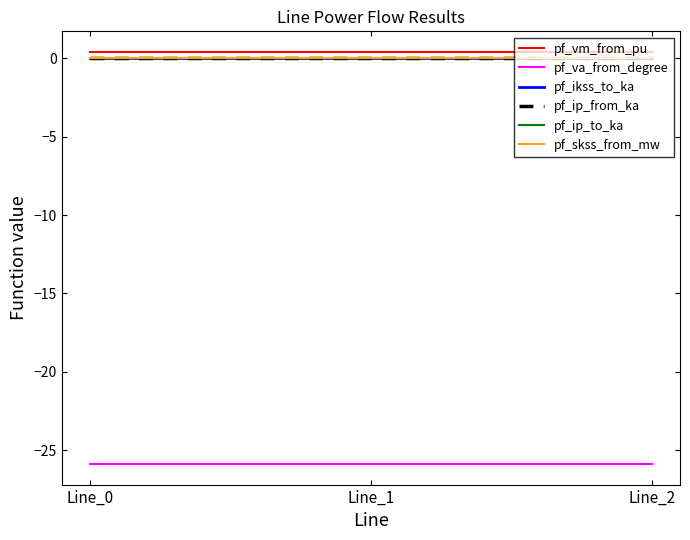

What is the smallest value displayed?

-25.9